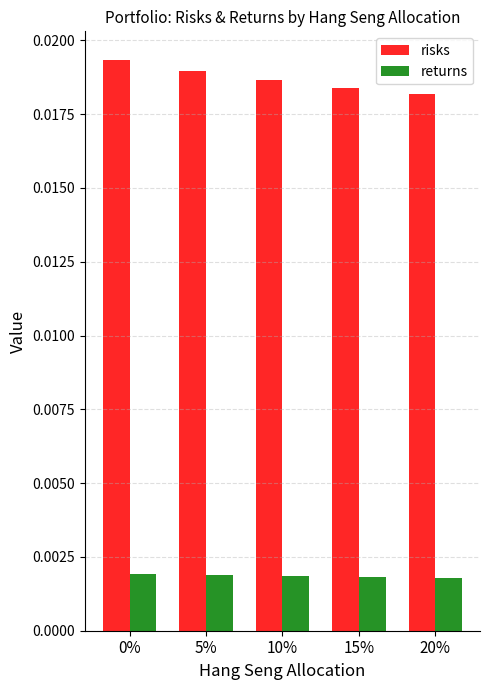

What position from the left is 20%?

5